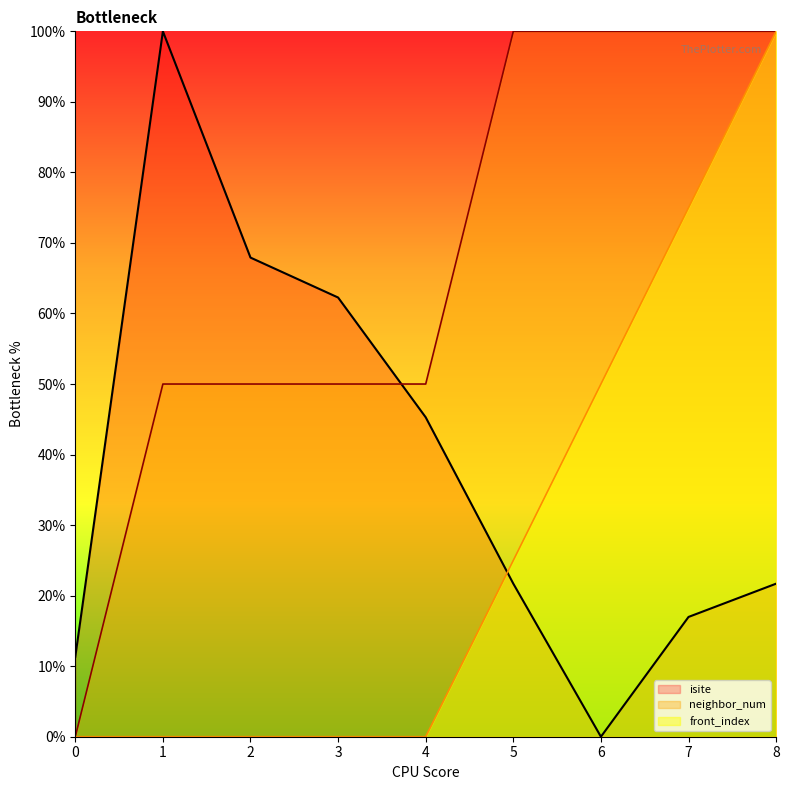

At which category is the sum across all series the highest?

8